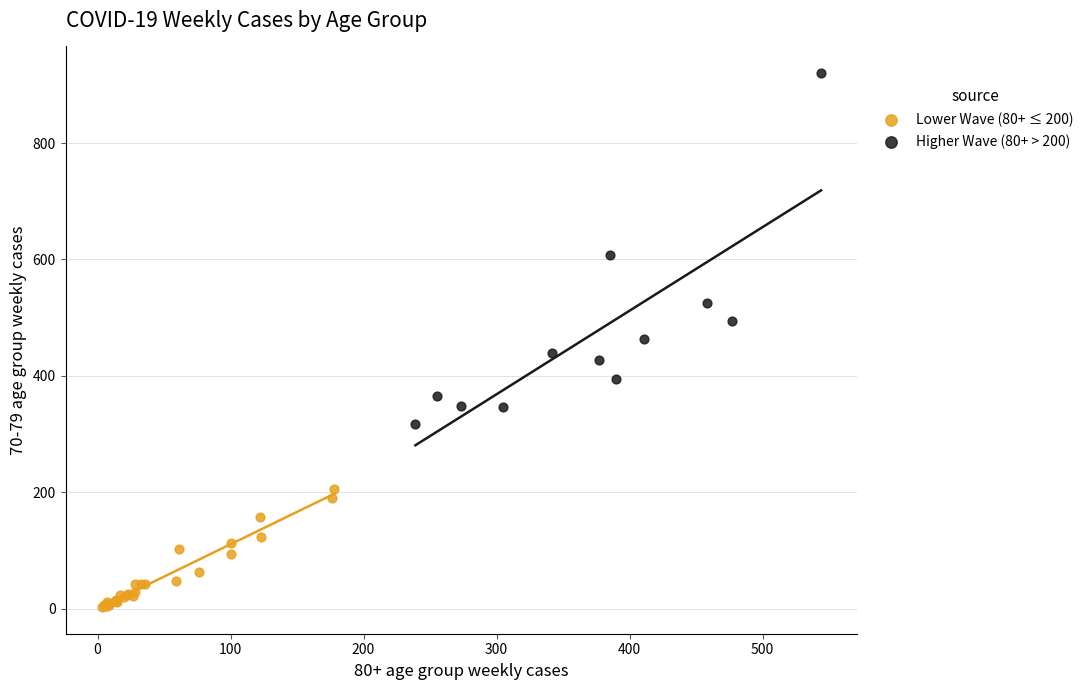

Which series reaches the minimum Y coordinate?

Lower Wave (80+ ≤ 200)